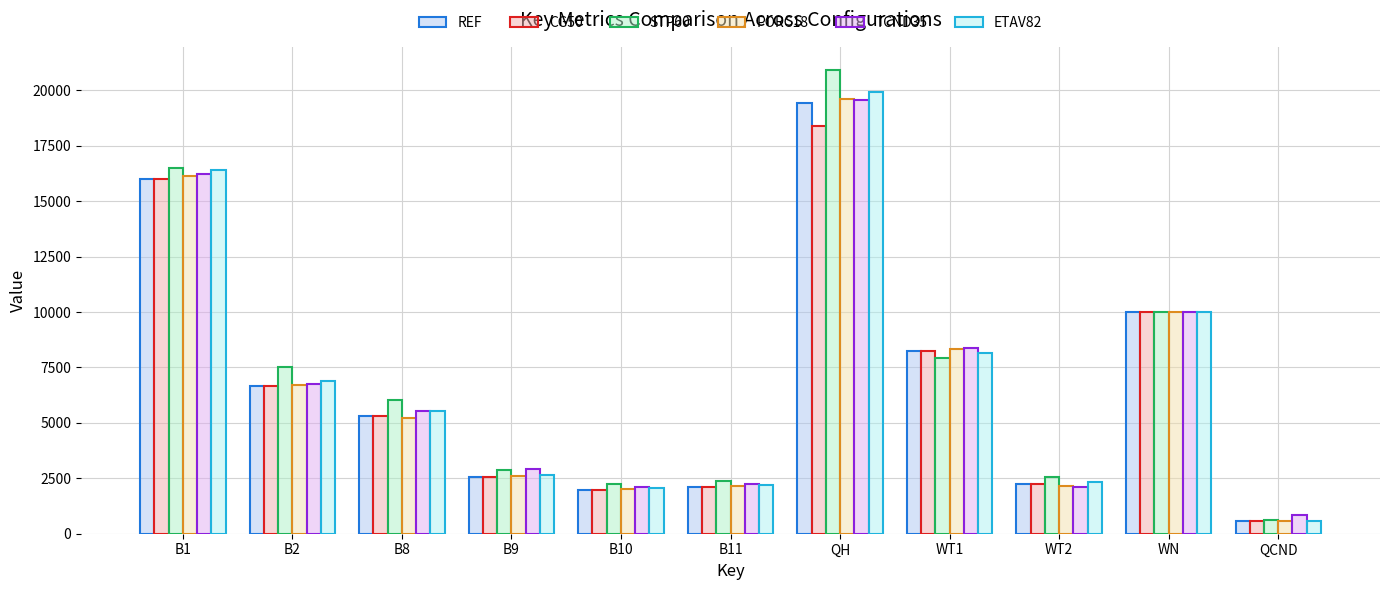

True or false: TCND35 has a value of 1319 at B9.

False